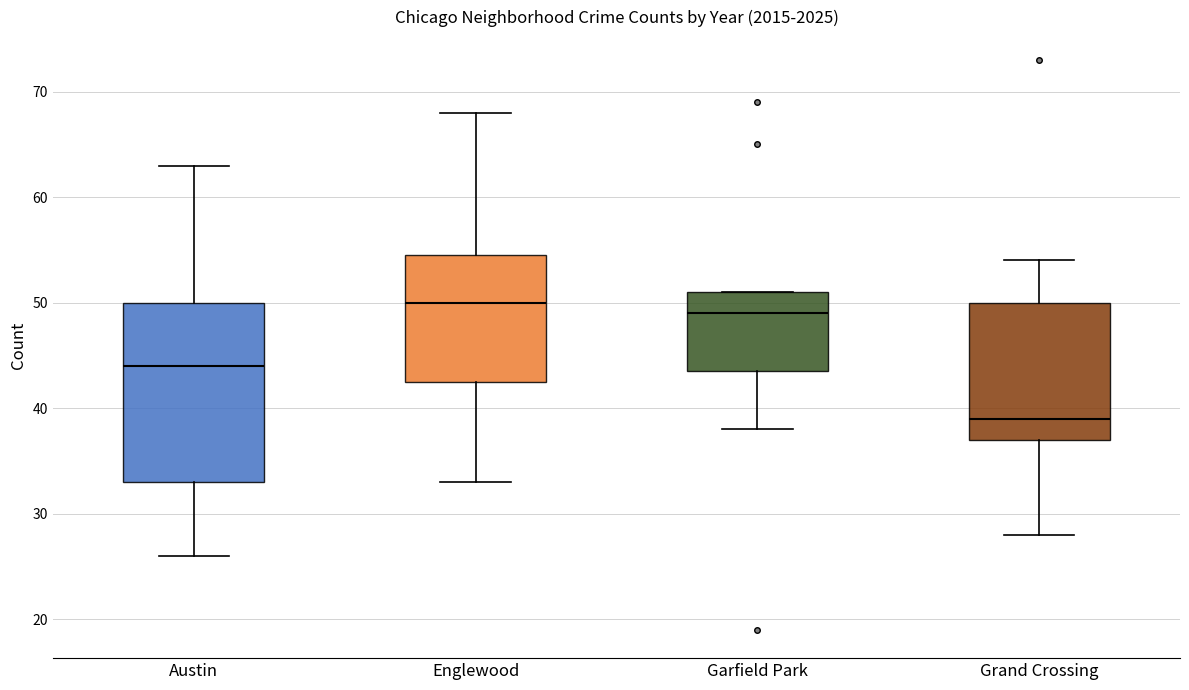

Where is the lower edge of the box for Garfield Park on the y-axis? The values are not printed on the chart, so give them approximately, as read against the axis.

44